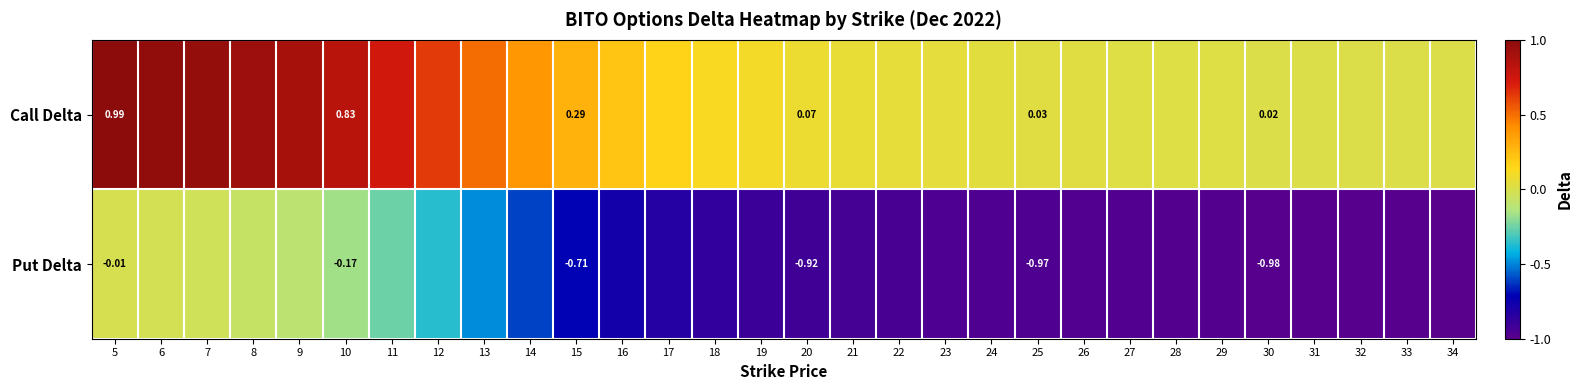

Rank the series at 30 from highest to lowest value.

Call Delta, Put Delta